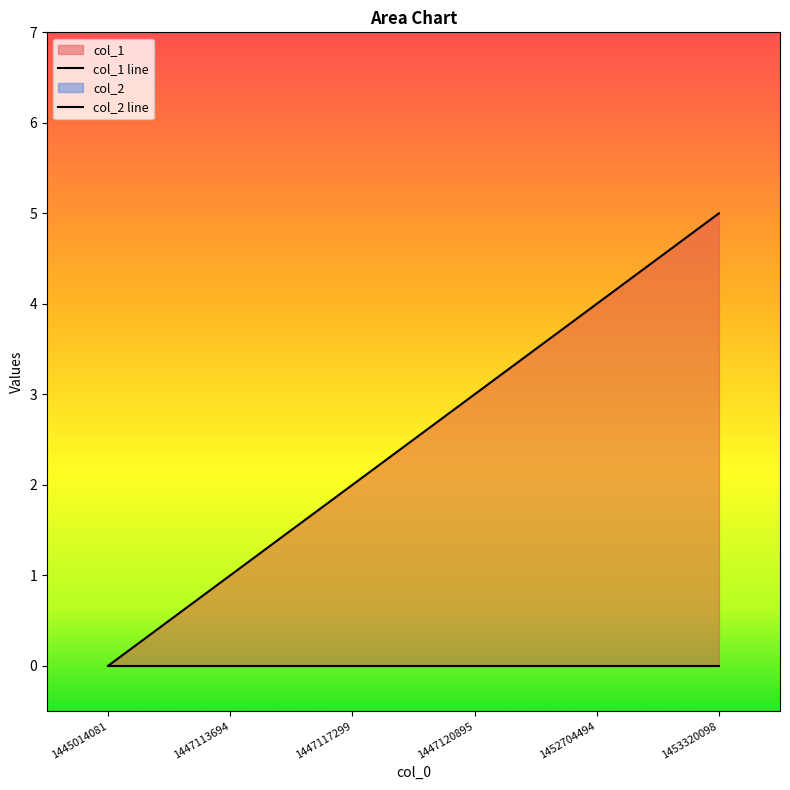

Rank the categories by value from lowest to highest.

1445014081, 1447113694, 1447117299, 1447120895, 1452704494, 1453320098